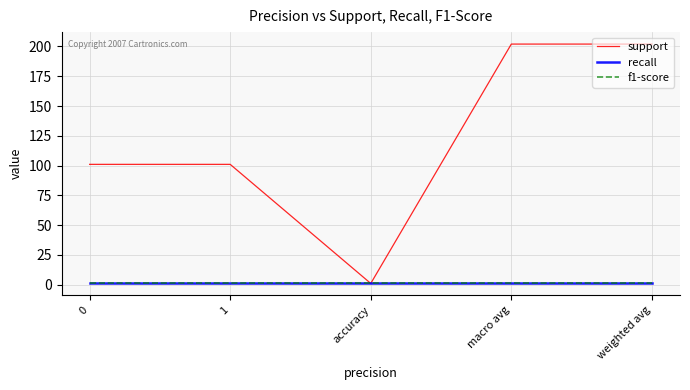

What is the total value across all series at macro avg?

204